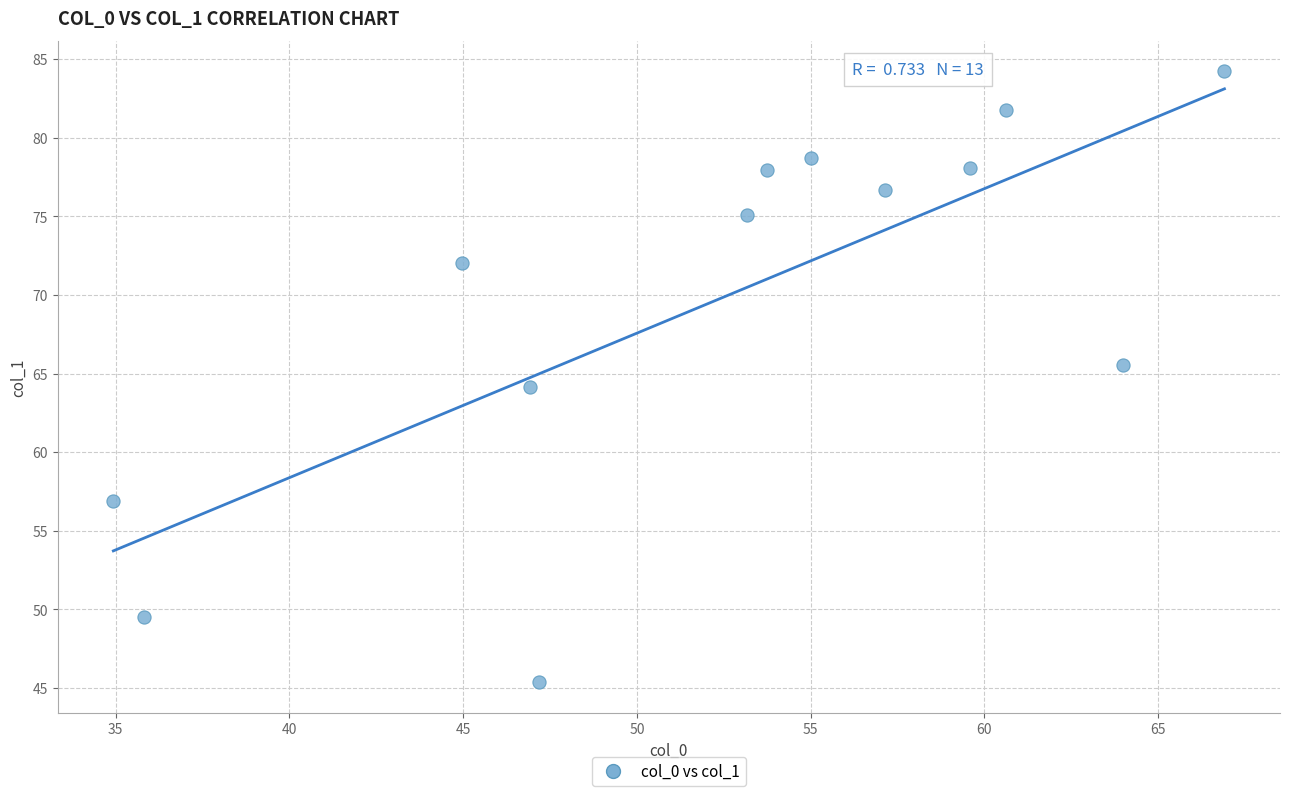

What is the range of X values (max minus min)?

32.0